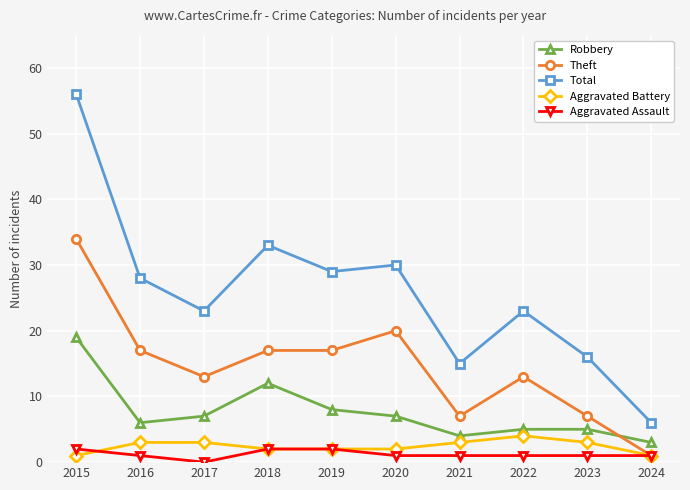

Reading left to right, what are all the values shown in this chart?

Robbery: 2015=19	2016=6	2017=7	2018=12	2019=8	2020=7	2021=4	2022=5	2023=5	2024=3
Theft: 2015=34	2016=17	2017=13	2018=17	2019=17	2020=20	2021=7	2022=13	2023=7	2024=1
Total: 2015=56	2016=28	2017=23	2018=33	2019=29	2020=30	2021=15	2022=23	2023=16	2024=6
Aggravated Battery: 2015=1	2016=3	2017=3	2018=2	2019=2	2020=2	2021=3	2022=4	2023=3	2024=1
Aggravated Assault: 2015=2	2016=1	2017=0	2018=2	2019=2	2020=1	2021=1	2022=1	2023=1	2024=1